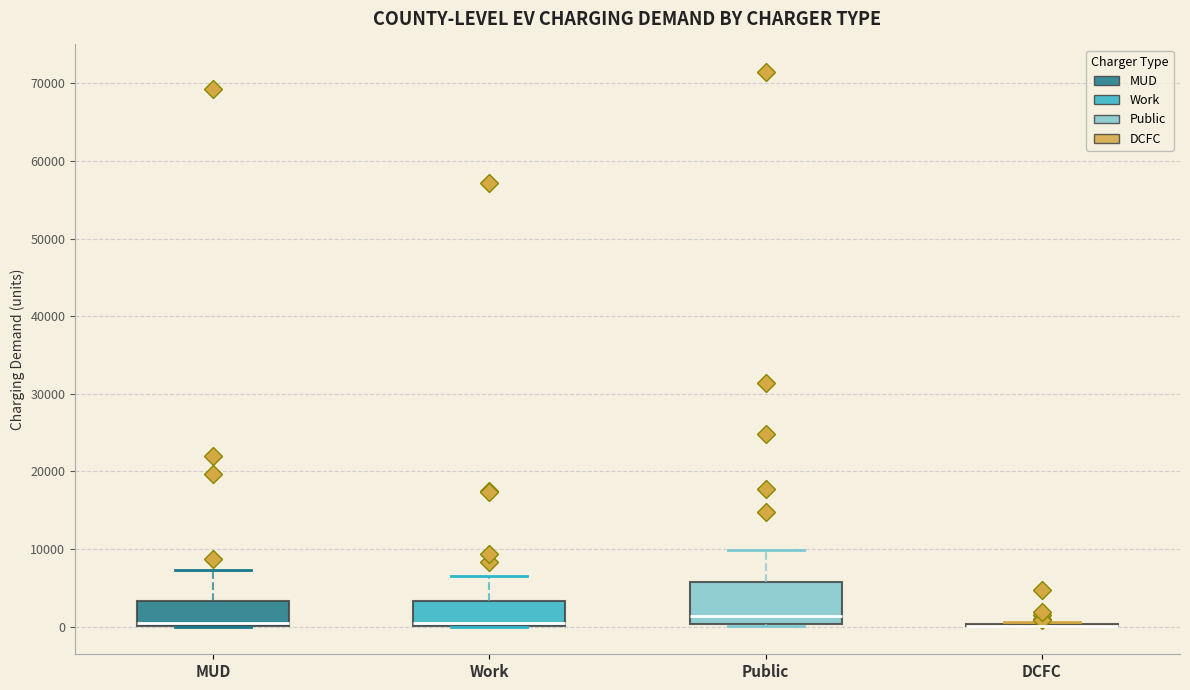

Where is the lower edge of the box for Public on the y-axis? The values are not printed on the chart, so give them approximately, as read against the axis.

0